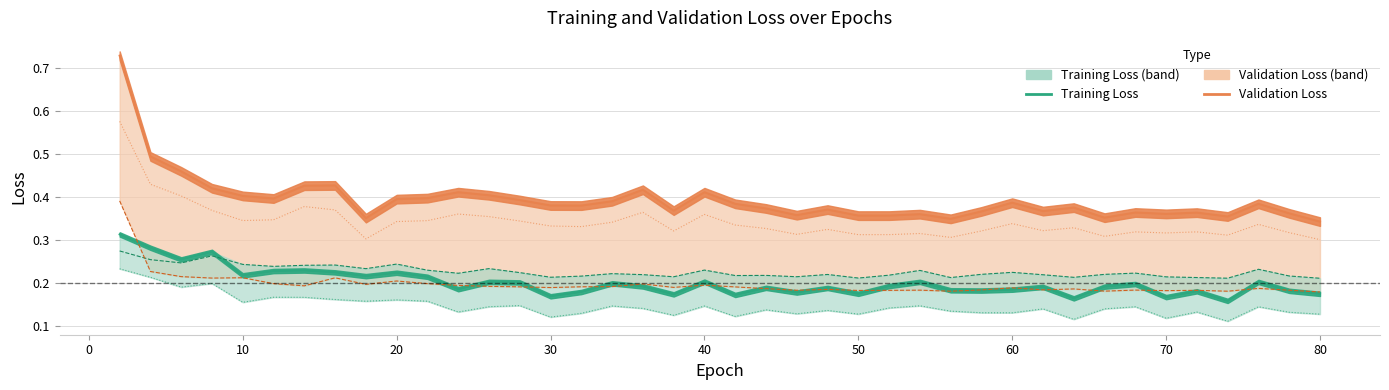

True or false: LossVal/Validation_rmse_loss_severity has a value of 0.1 at 21.

False